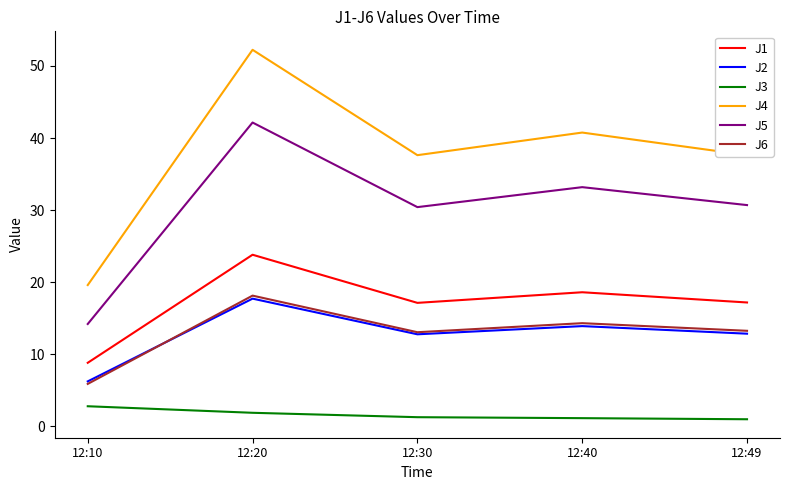

What is the difference between the second highest and minimum values in the J5 series?

19.0